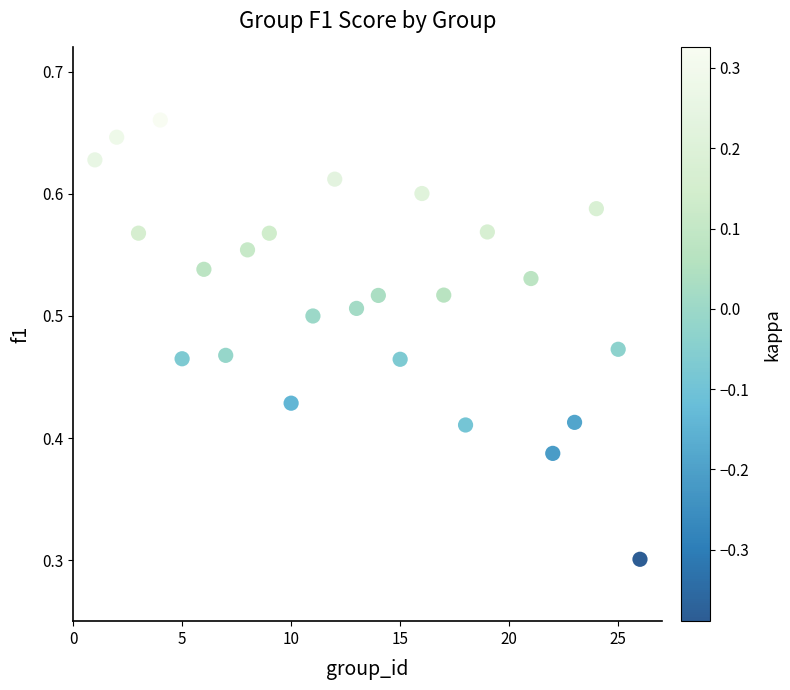

What Y value in the scatter plot is closest to 0?

0.3